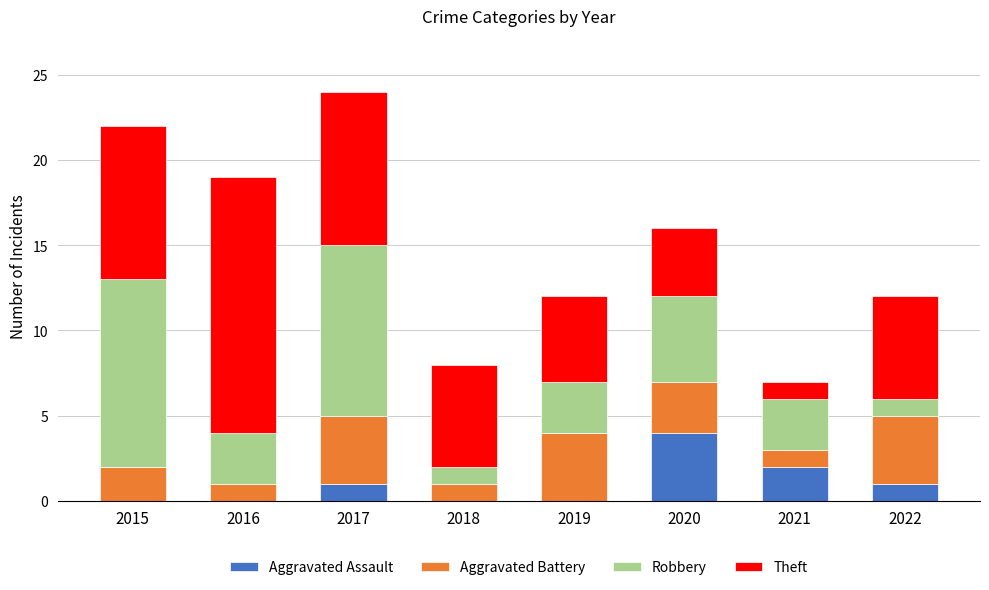

The Aggravated Assault series shows 5 at 2020. True or false?

False